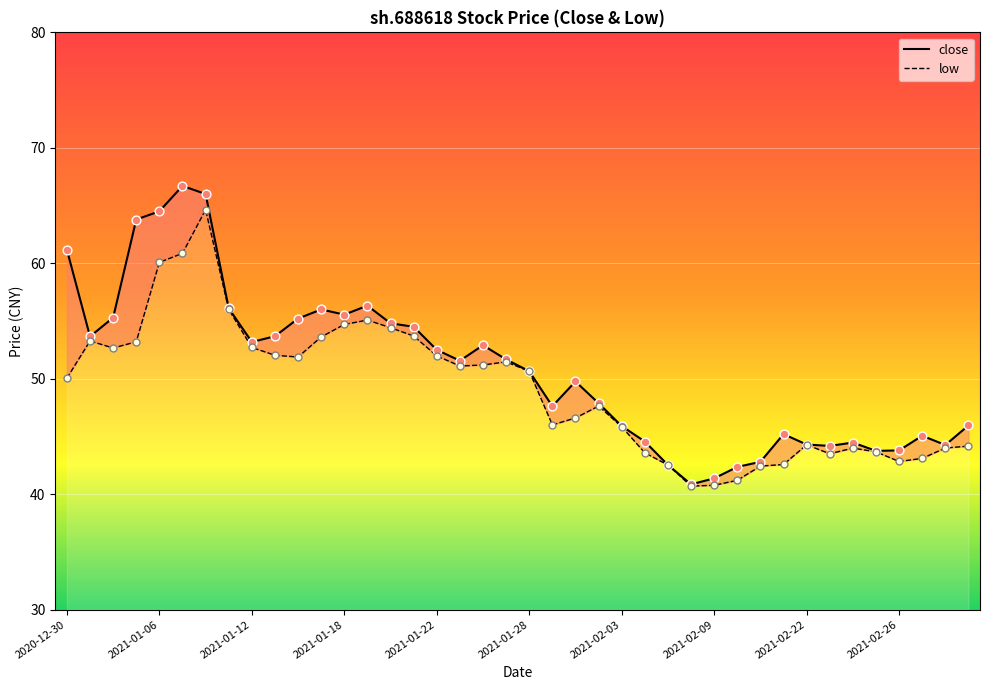

Which series contains the highest Y value?

close